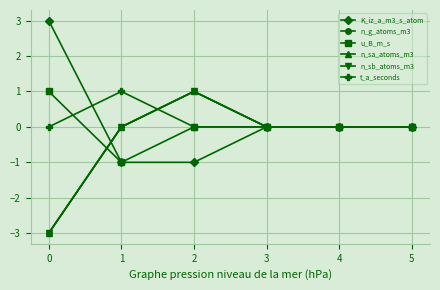

Does the chart have visible grid lines?

Yes